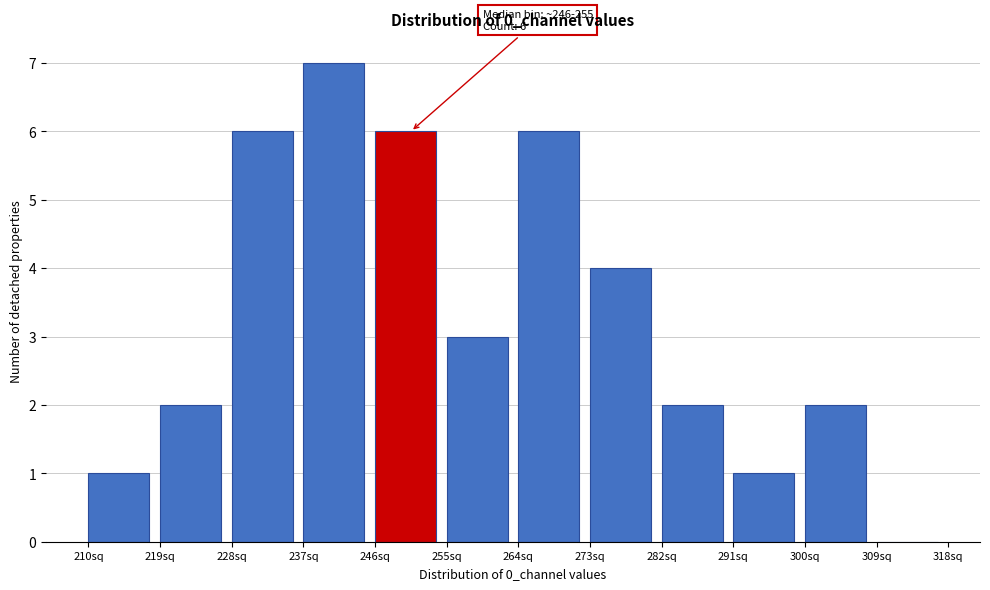

Over which range of the x-axis is the bar tallest?

237 to 246